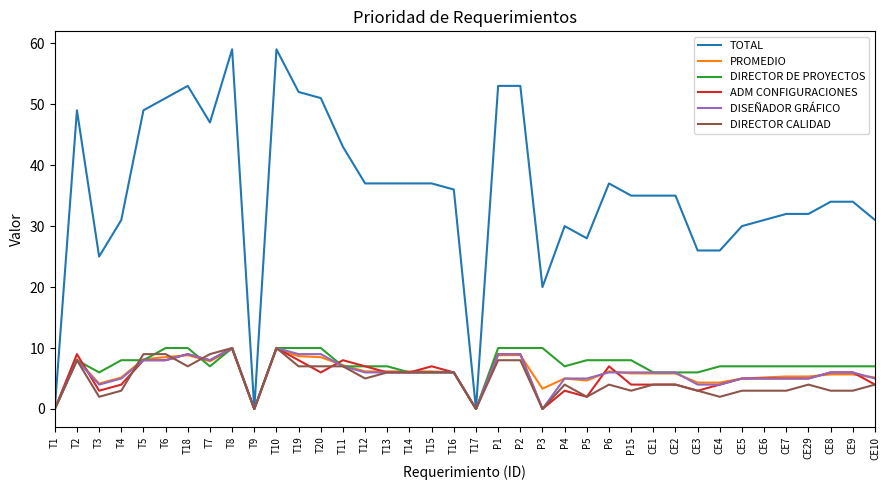

What are all the series names shown in the legend?

TOTAL, PROMEDIO, DIRECTOR DE PROYECTOS, ADM CONFIGURACIONES, DISEÑADOR GRÁFICO, DIRECTOR CALIDAD